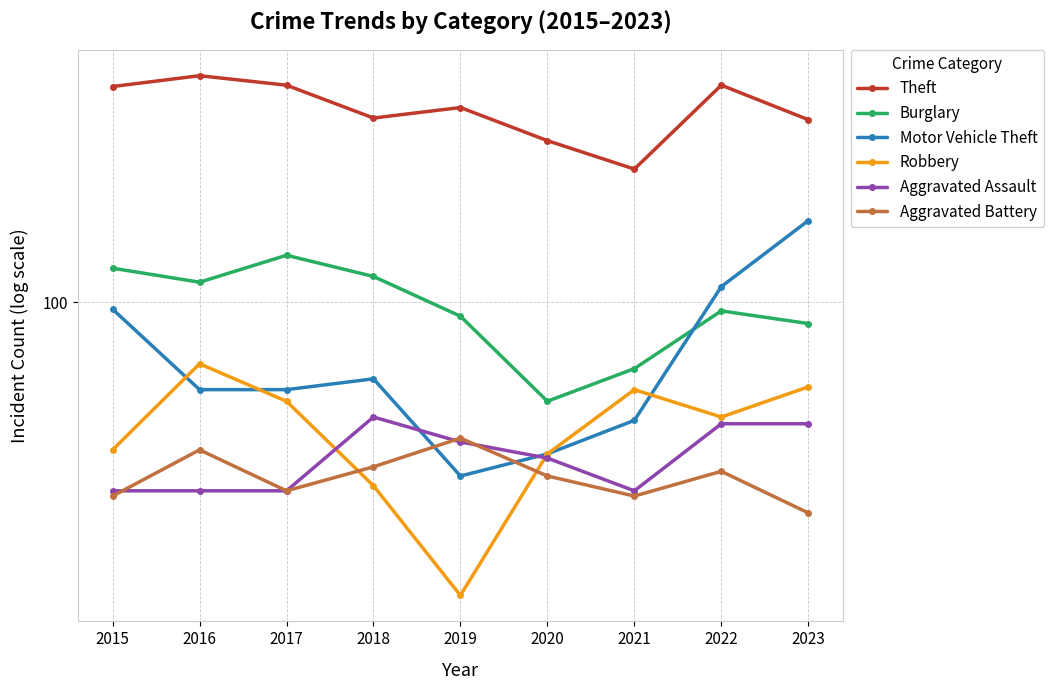

True or false: Aggravated Battery has a value of 32 at 2017.

True